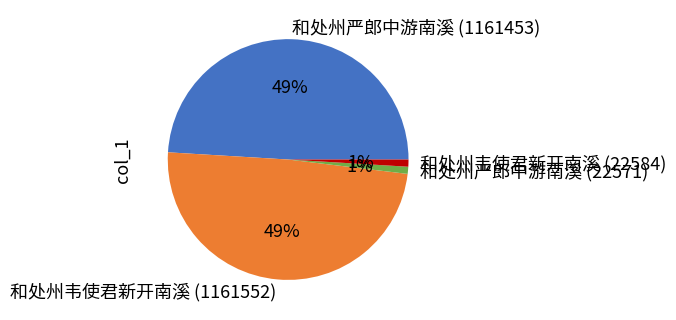

To the nearest percent, what is the difference between the largest and smallest slice percentages?

48%